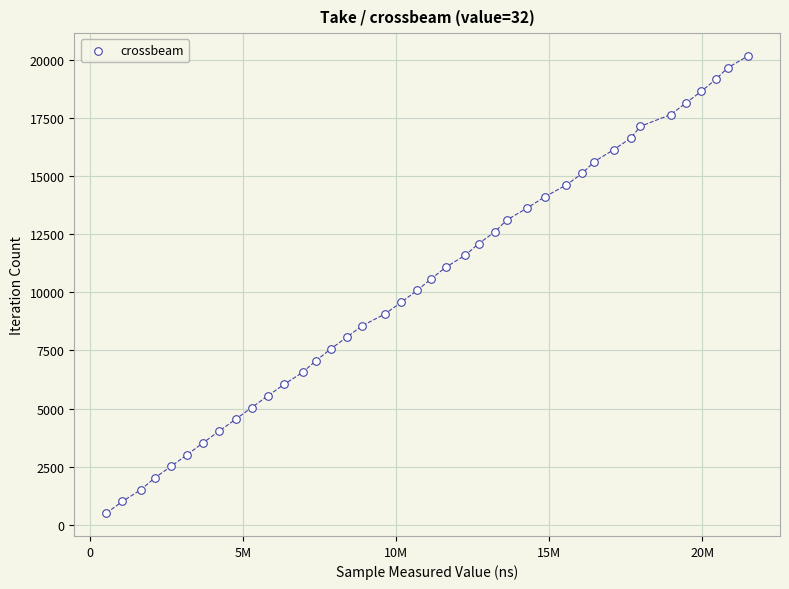

What is the range of X values (max minus min)?

20972157